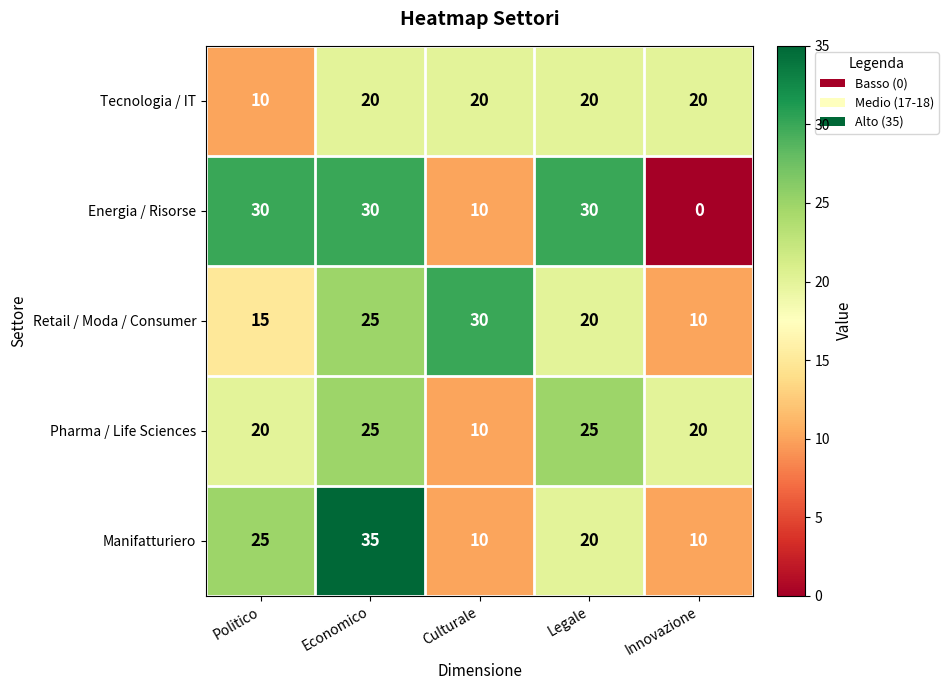

How many data points in Energia / Risorse are less than 30?

2